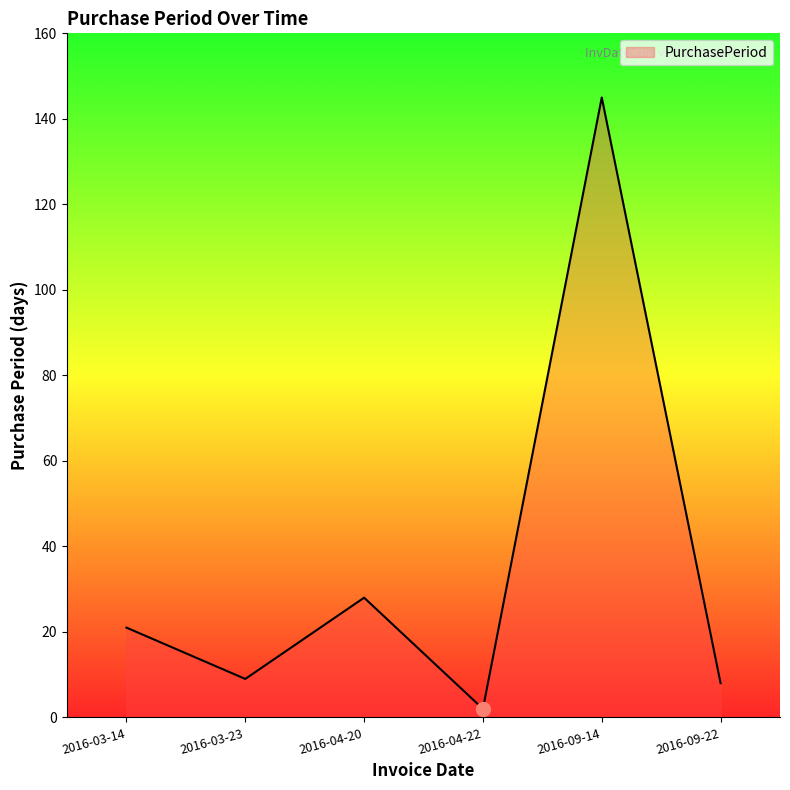

Does the chart have visible grid lines?

No